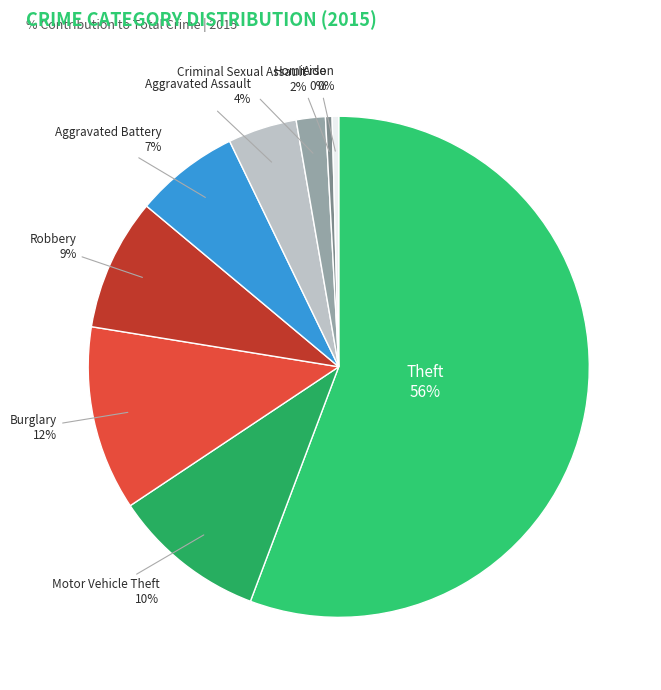

Rank the categories by value from lowest to highest.

Arson, Homicide, Criminal Sexual Assault, Aggravated Assault, Aggravated Battery, Robbery, Motor Vehicle Theft, Burglary, Theft